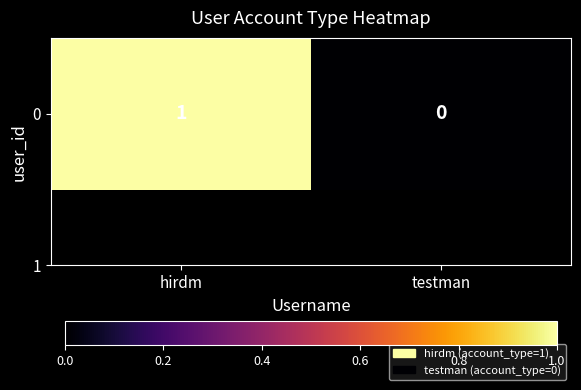

List the labels in order of value, largest first.

hirdm, testman